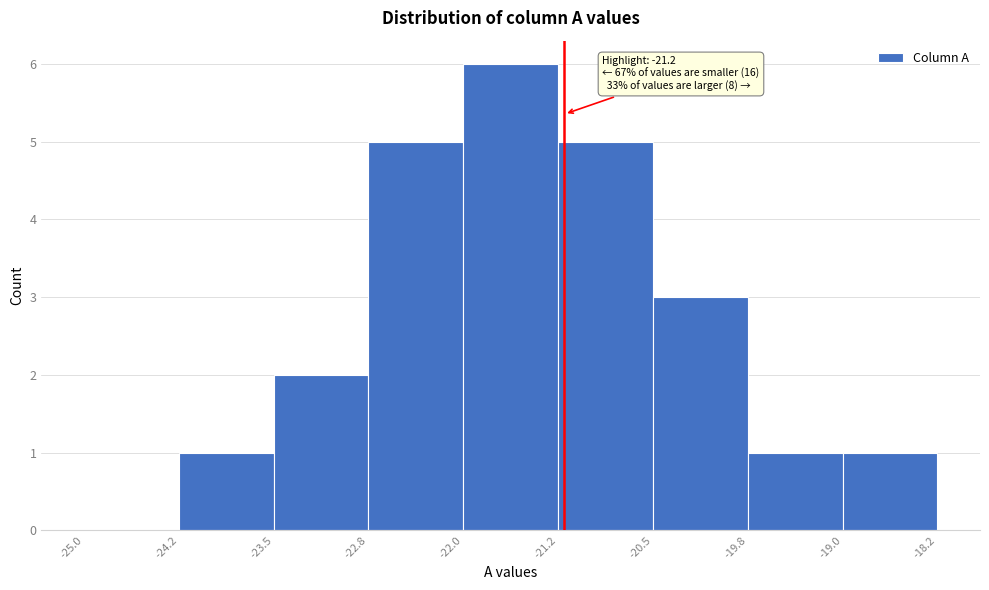

Over which range of the x-axis is the bar tallest?

-22.0 to -21.2